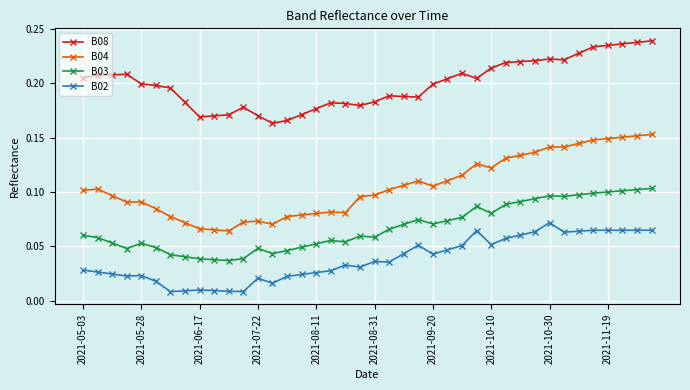

List the series in order of their peak value, highest first.

B08, B04, B03, B02